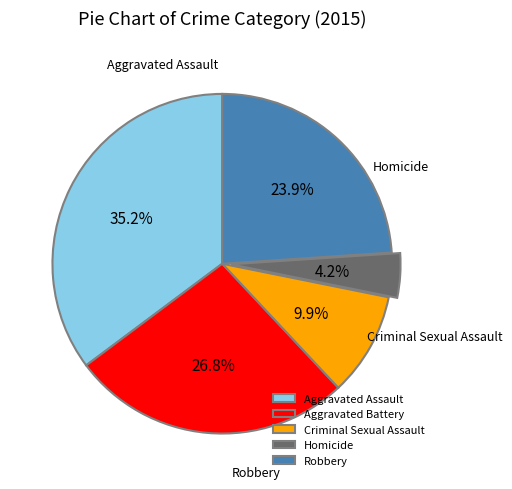

Which category has the biggest portion of the pie?

Aggravated Assault